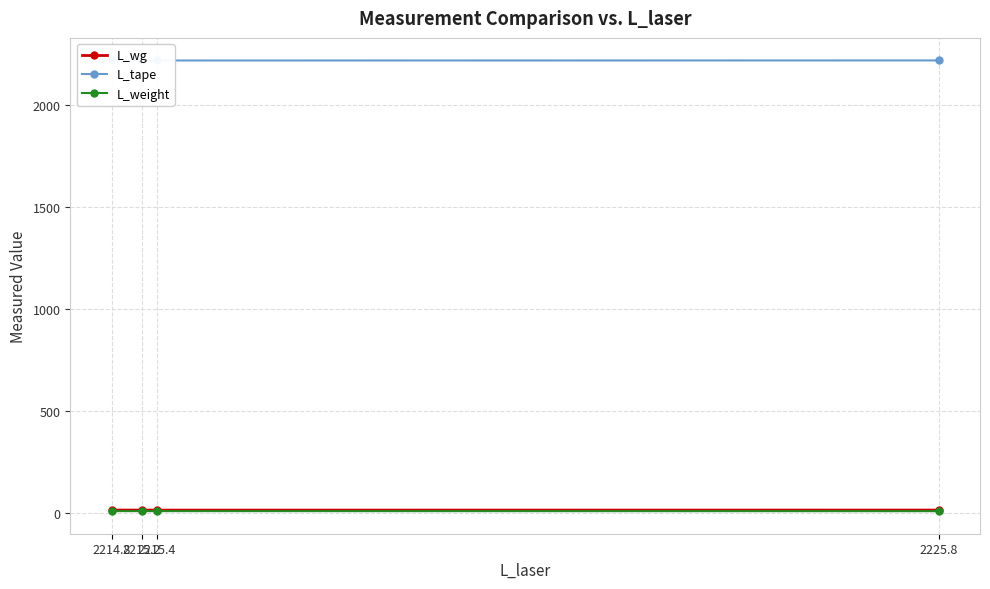

What is the label of the 2nd point from the left?

2215.2